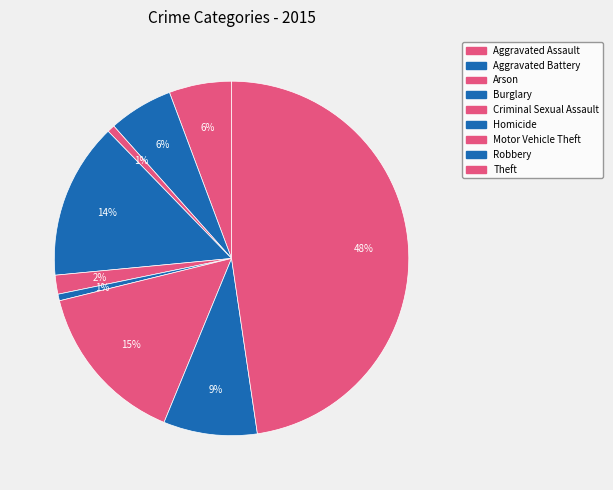

Rank the categories by value from highest to lowest.

Theft, Motor Vehicle Theft, Burglary, Robbery, Aggravated Battery, Aggravated Assault, Criminal Sexual Assault, Arson, Homicide